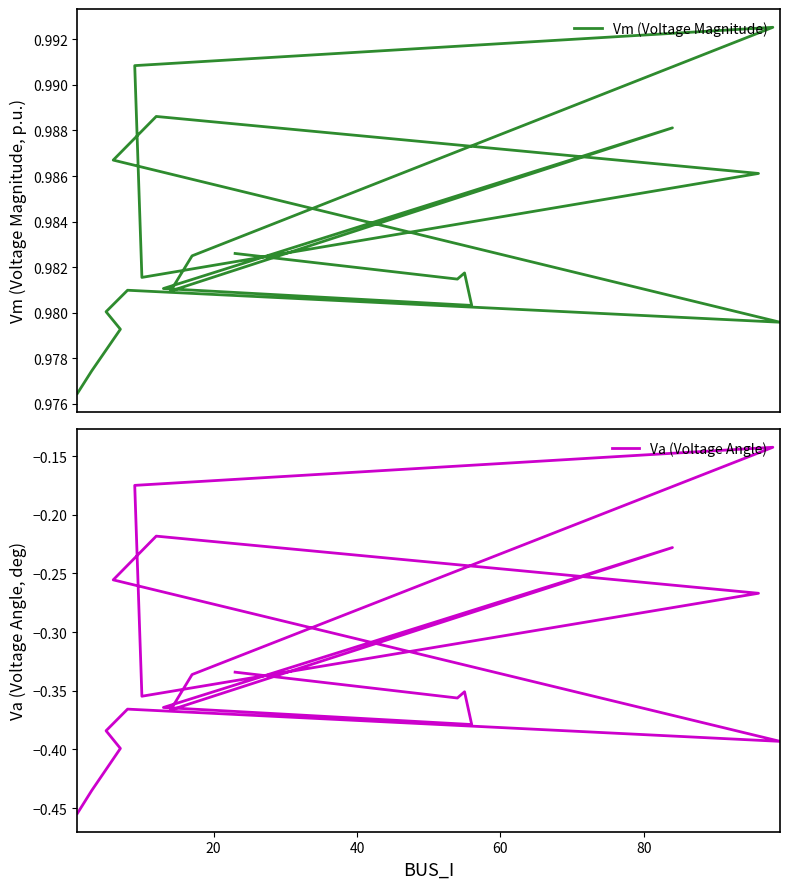

How many categories are shown in the chart?

20